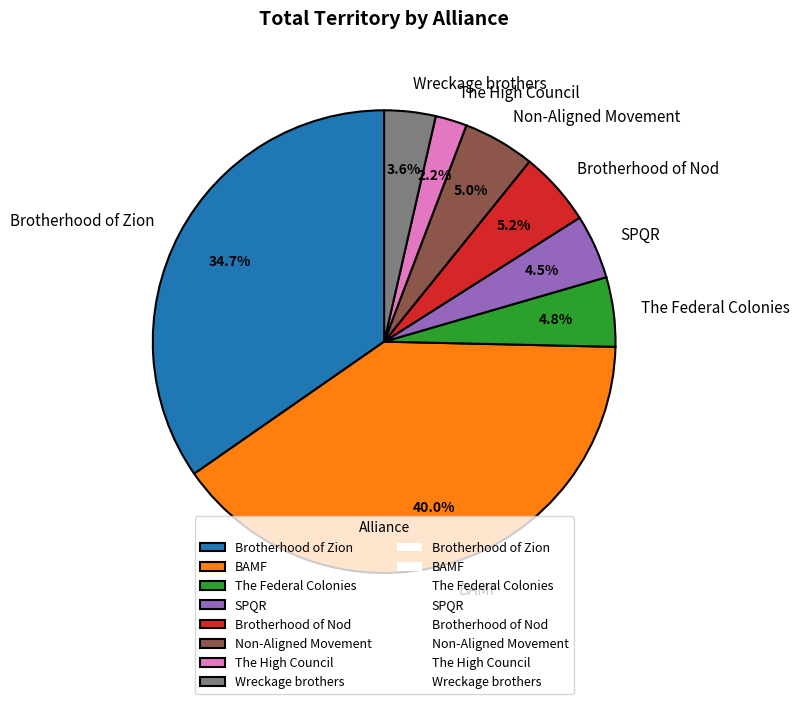

To the nearest percent, what is the combined percentage of BAMF and The Federal Colonies?

45%